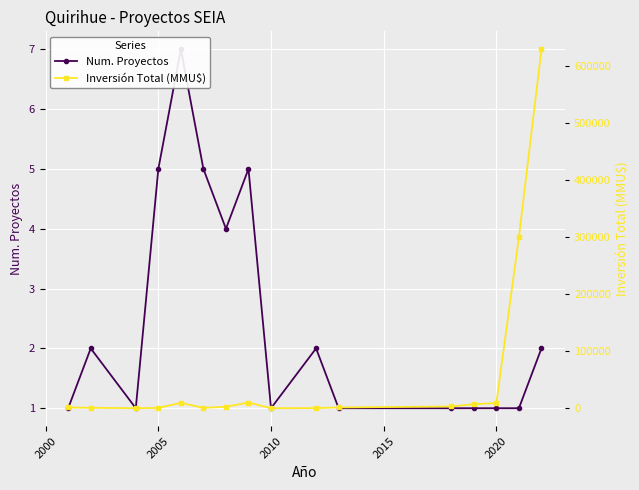

List the series in order of their peak value, lowest first.

Num. Proyectos, Inversión Total (MMU$)